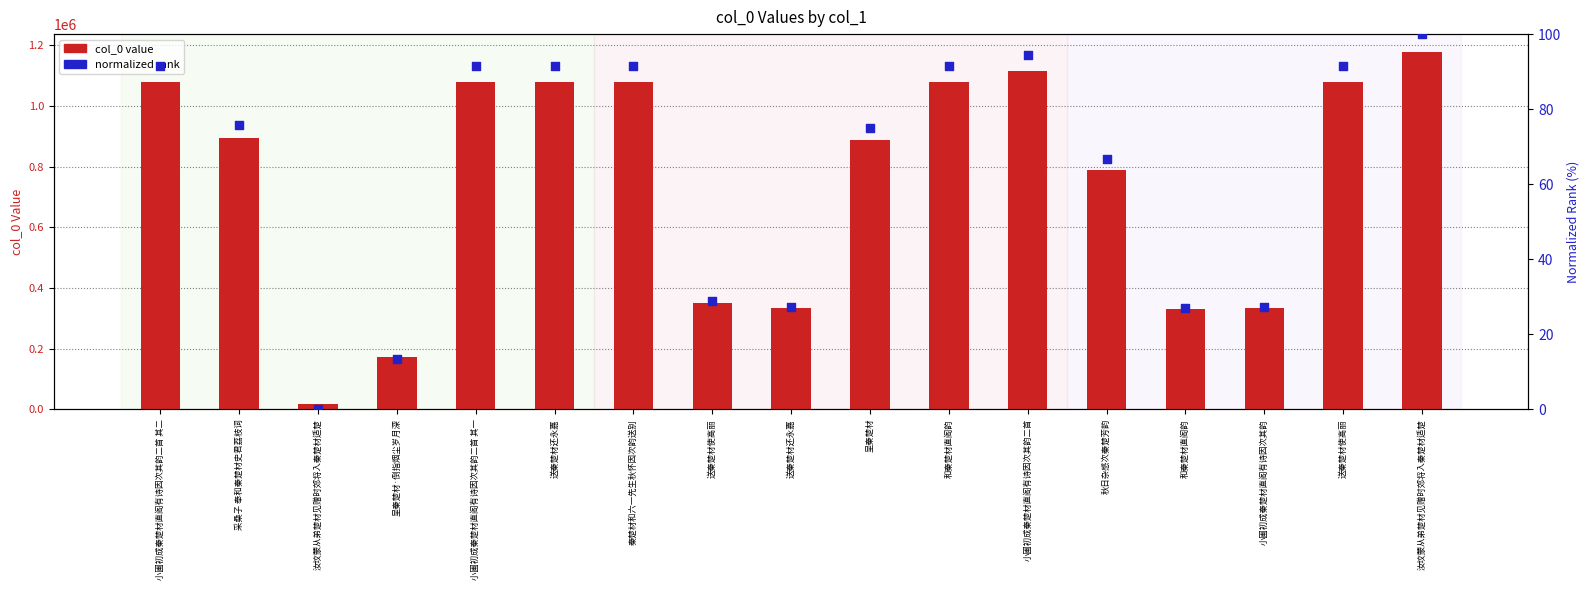

Which series contains the highest Y value?

col_0 value